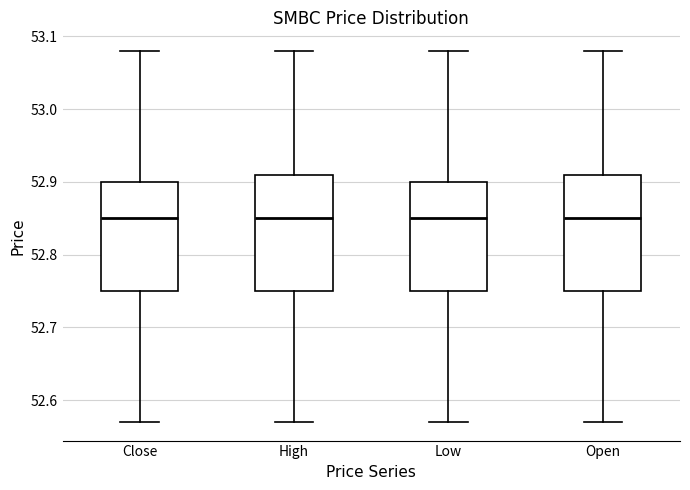

Reading left to right, transcribe this box plot: for each box, give where its median line is, the range the box spans, and where its two whiskers end, as read against the y-axis. The values are not printed on the chart, so give them approximately, as read against the axis.

Close: median 52.85, box 52.75 to 52.90, whiskers 52.57 to 53.08
High: median 52.85, box 52.75 to 52.91, whiskers 52.57 to 53.08
Low: median 52.85, box 52.75 to 52.90, whiskers 52.57 to 53.08
Open: median 52.85, box 52.75 to 52.91, whiskers 52.57 to 53.08